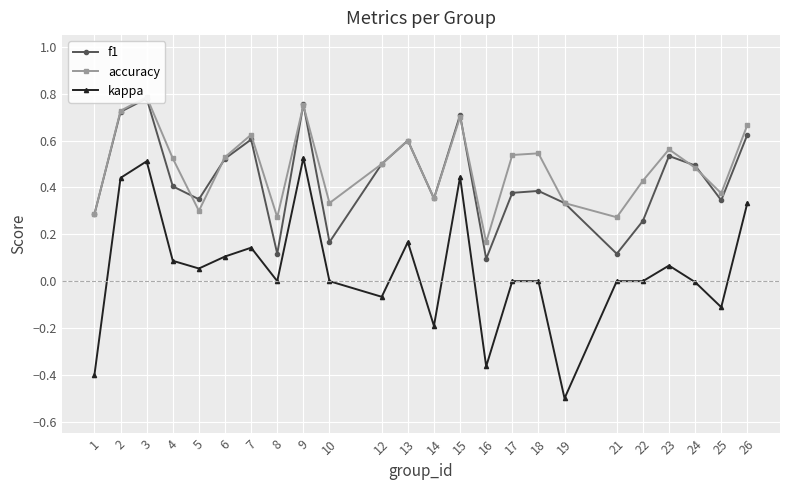

Reading left to right, what are all the values shown in this chart?

f1: 0.3	0.7	0.8	0.4	0.3	0.5	0.6	0.1	0.8	0.2	0.5	0.6	0.4	0.7	0.1	0.4	0.4	0.3	0.1	0.3	0.5	0.5	0.3	0.6
accuracy: 0.3	0.7	0.8	0.5	0.3	0.5	0.6	0.3	0.8	0.3	0.5	0.6	0.4	0.7	0.2	0.5	0.5	0.3	0.3	0.4	0.6	0.5	0.4	0.7
kappa: -0.4	0.4	0.5	0.1	0.1	0.1	0.1	0.0	0.5	0.0	-0.1	0.2	-0.2	0.4	-0.4	0.0	0.0	-0.5	0.0	0.0	0.1	-0.0	-0.1	0.3